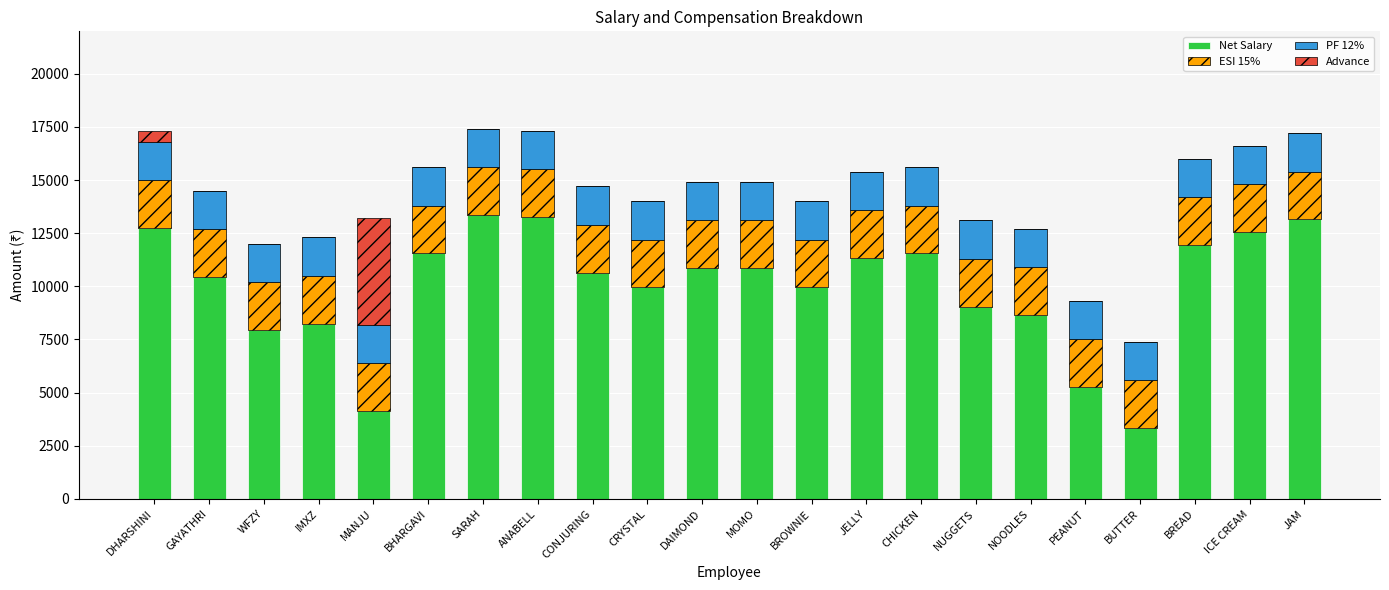

The Net Salary series shows 9950 at CRYSTAL. True or false?

True